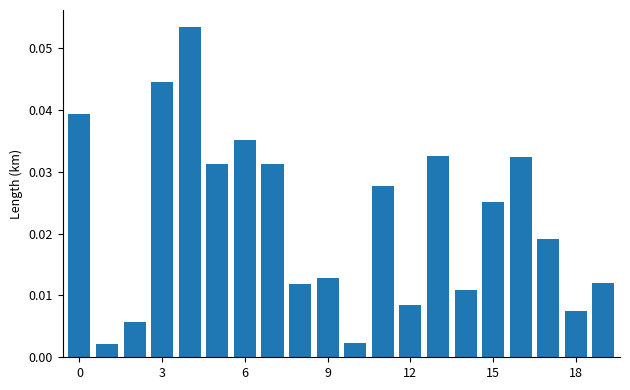

What is the sum of all values?

0.4